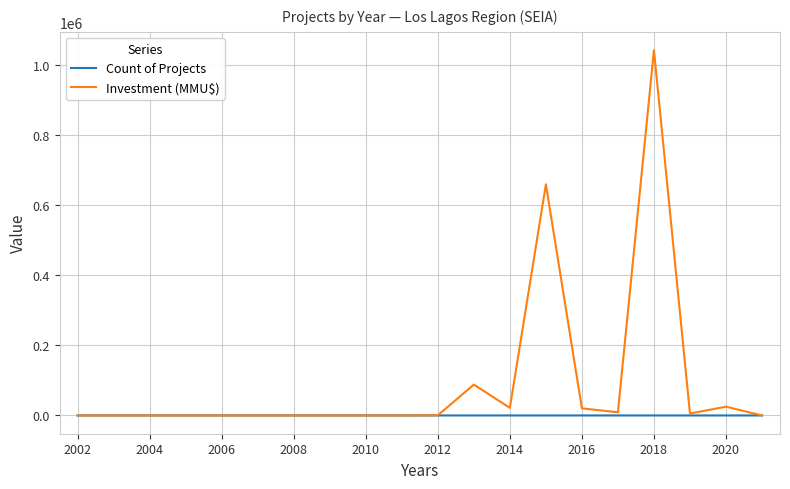

Which series has the widest spread of values?

Investment (MMU$)